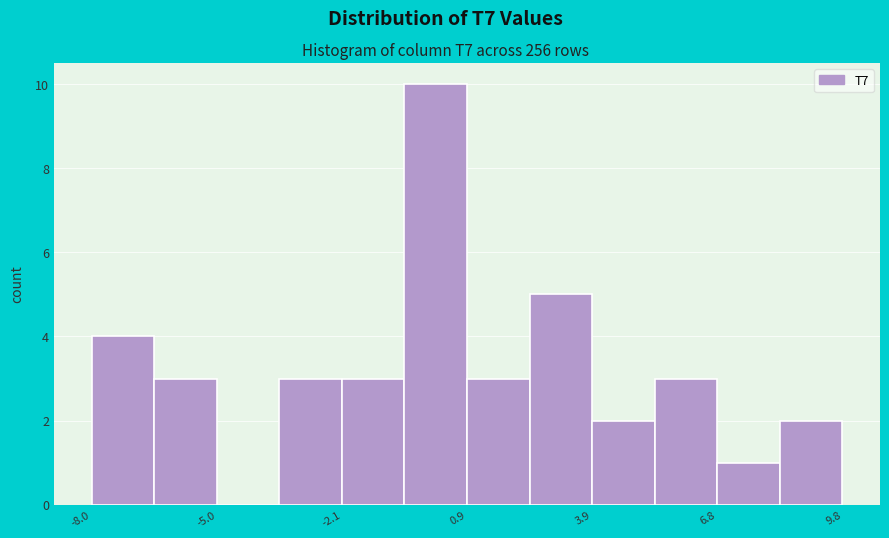

Read against the x-axis, roughly where is the centre of the tallest bar?

0.0